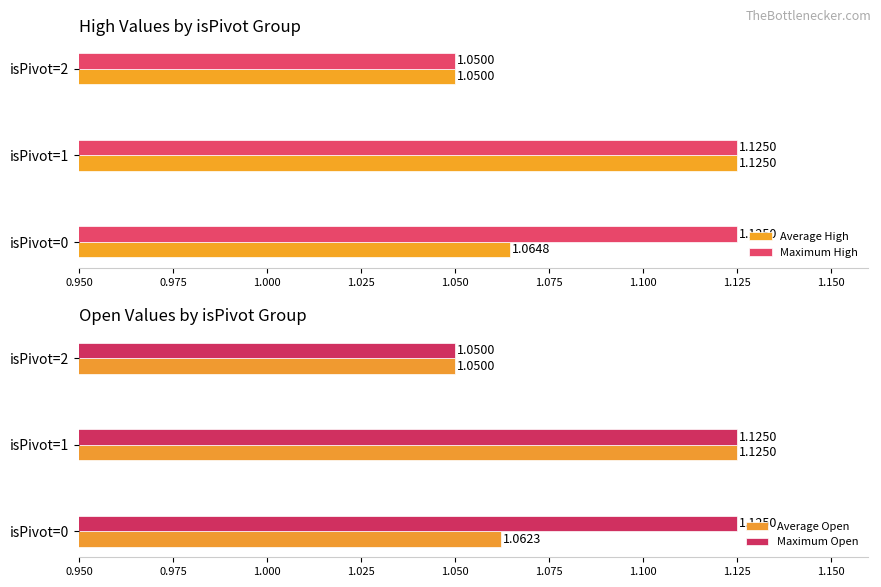

Where is Maximum High nearest to the value 1?

isPivot=2